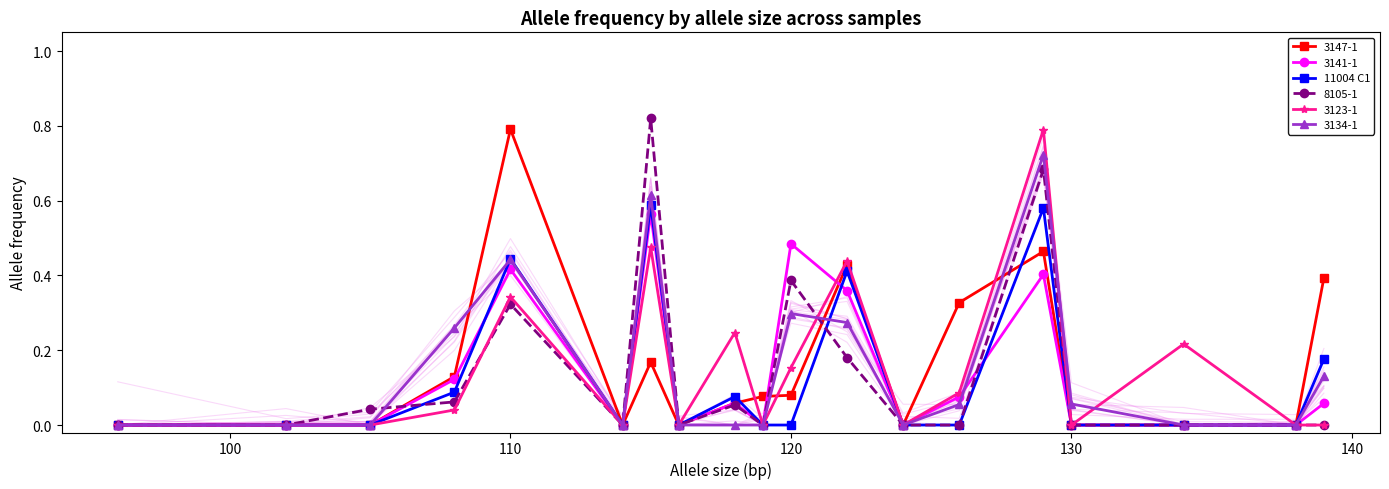

How many points are higher than both their immediate neighbors (excluding endpoints)?

5